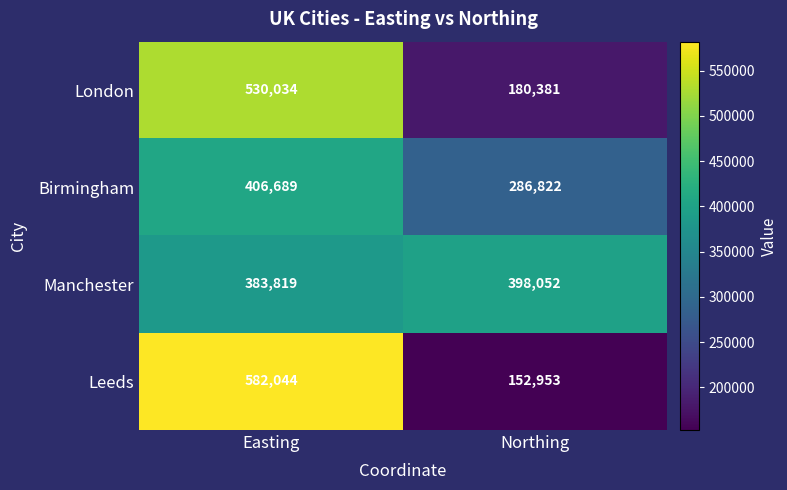

What is the average value of the London series?

355208